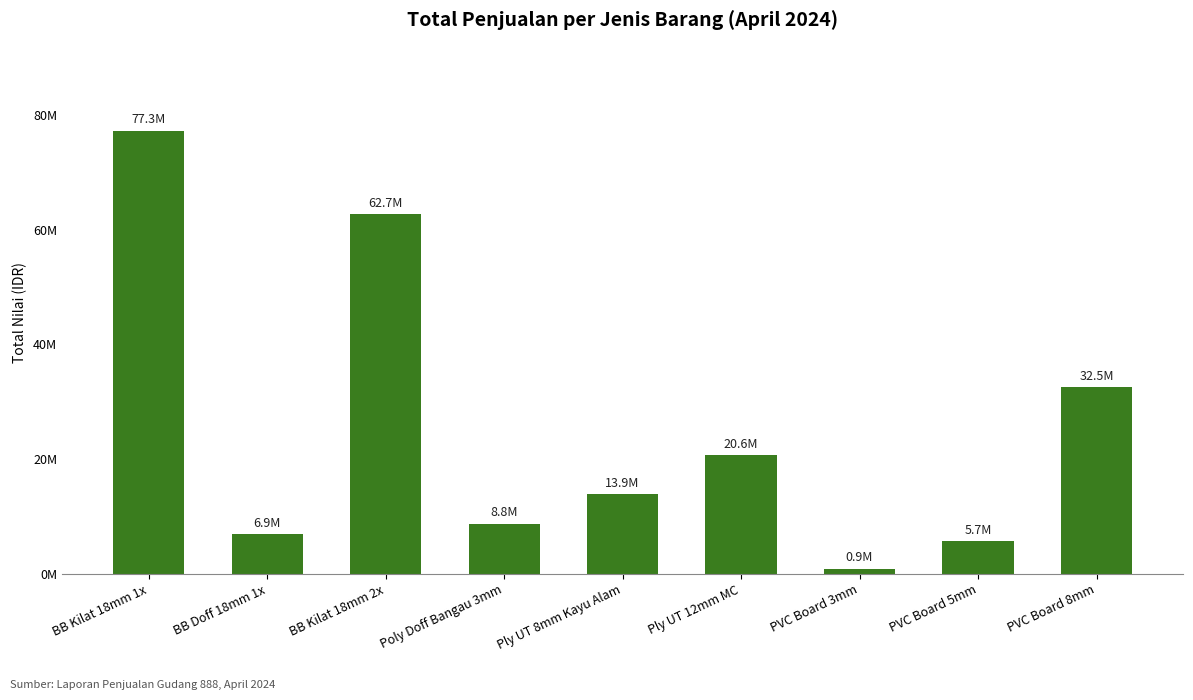

Which label corresponds to the largest value in the chart?

BB Kilat 18mm 1x